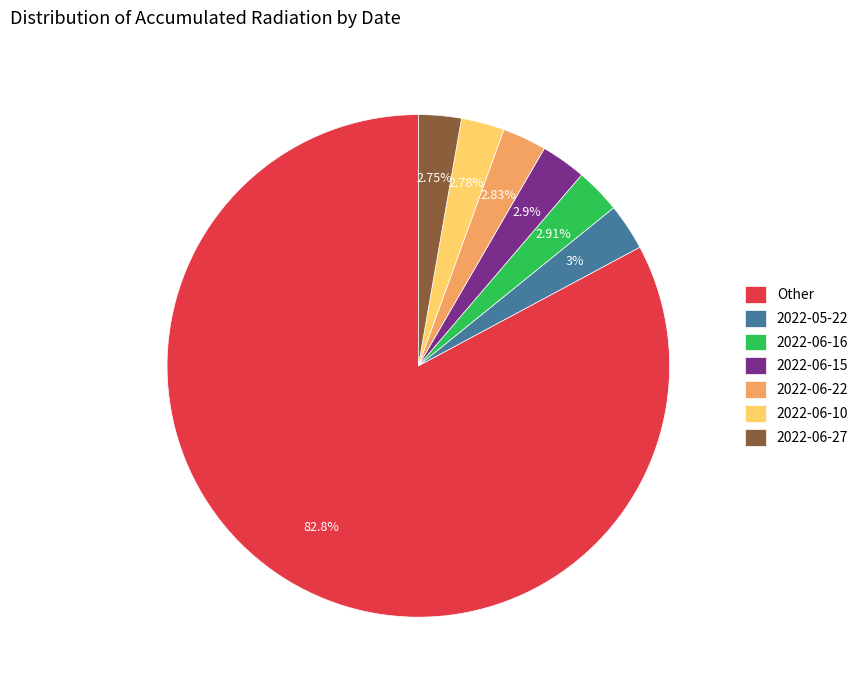

Is it true that 2022-06-22 is 13% of the pie?

False